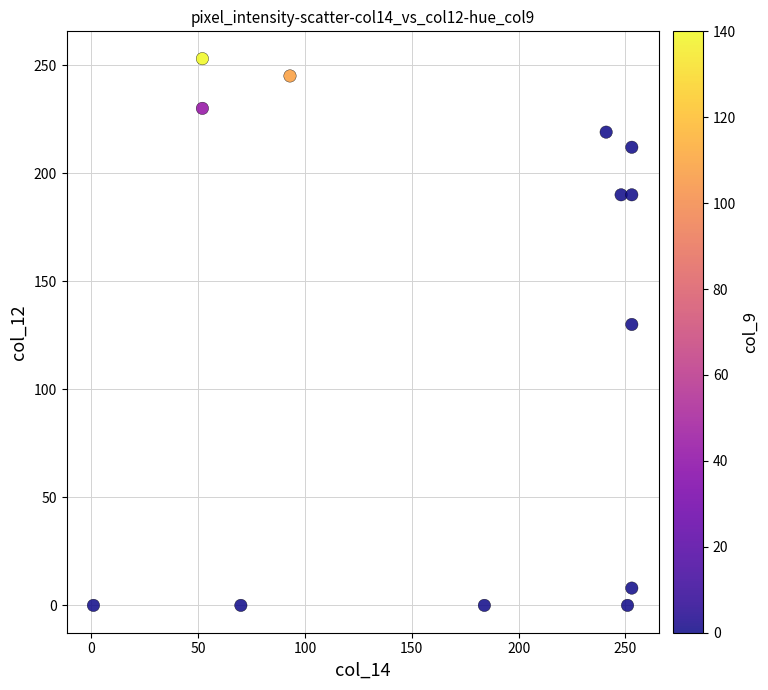

What Y value in the scatter plot is closest to 126?

130